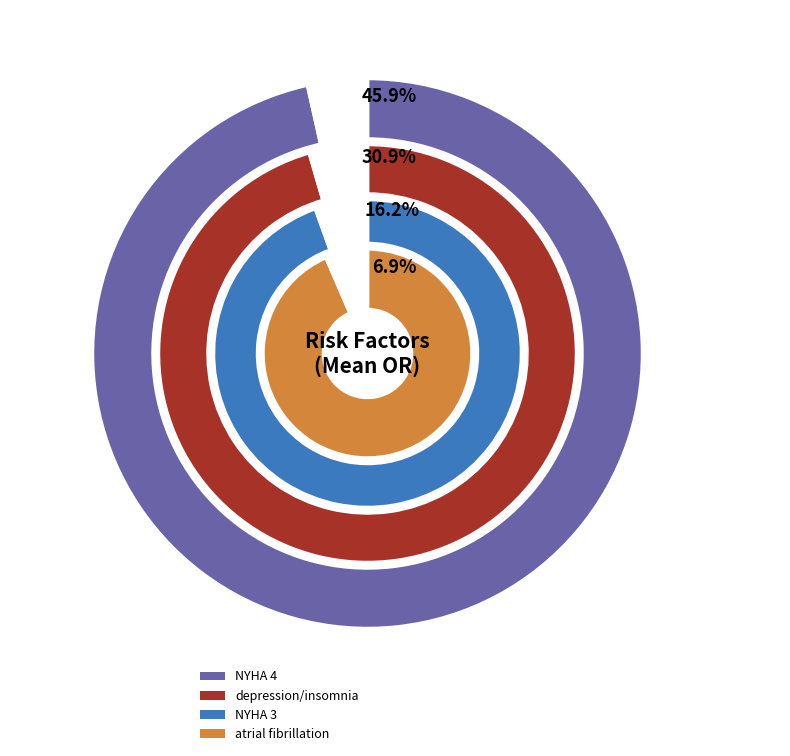

Does NYHA 4 represent more than half of the total?

No